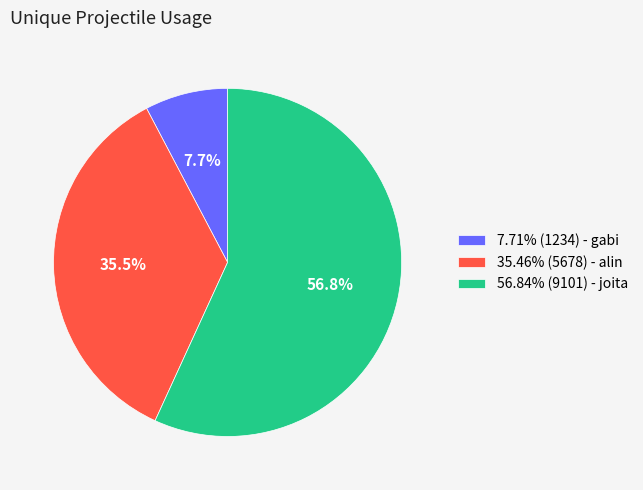

What is the ratio of the value at 56.84% (9101) - joita to the value at 7.71% (1234) - gabi?

7.4